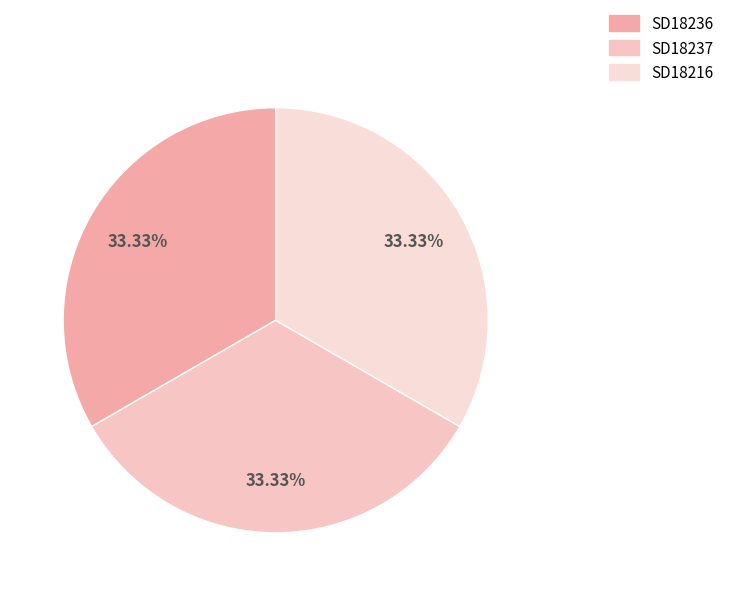

What percentage do SD18216 and SD18236 together represent?

66.7%